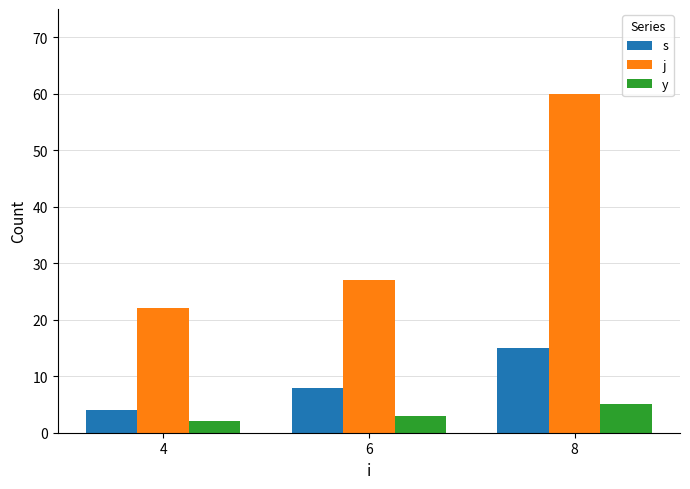

List the series in order of their overall mean, lowest first.

y, s, j